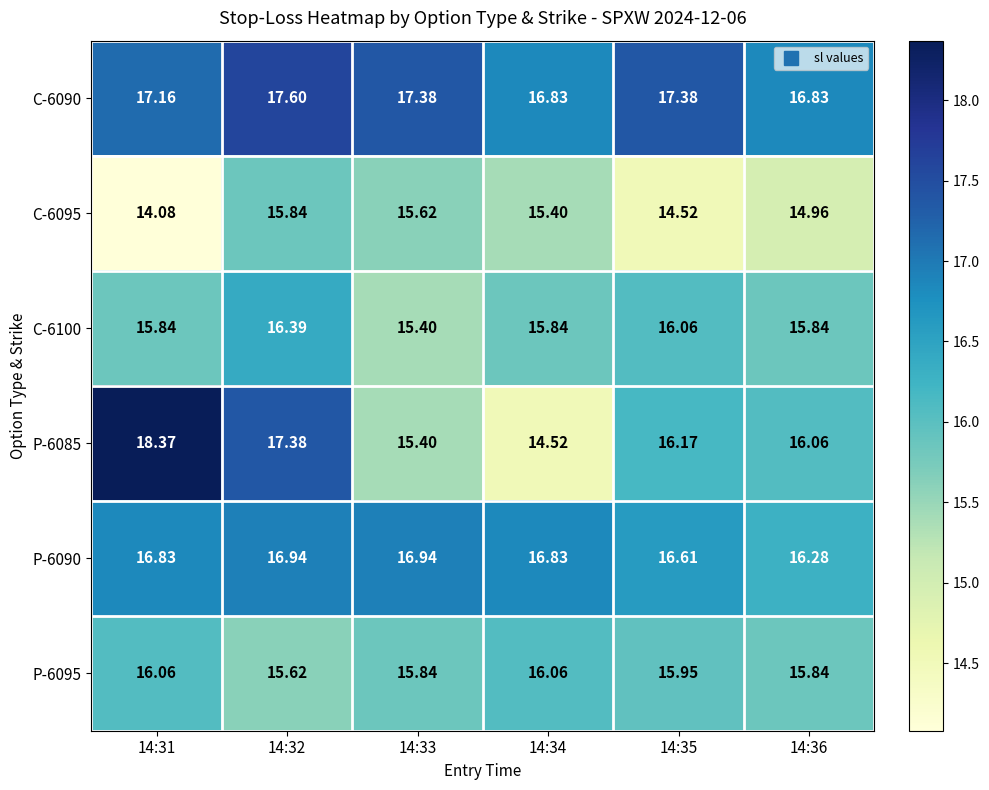

What is the spread (max minus min) of values at 14:35?

2.9